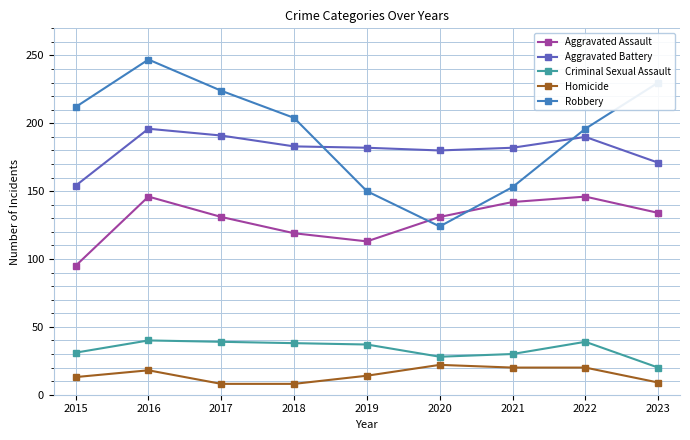

What is the difference between the Aggravated Battery values at 2023 and 2017?

20